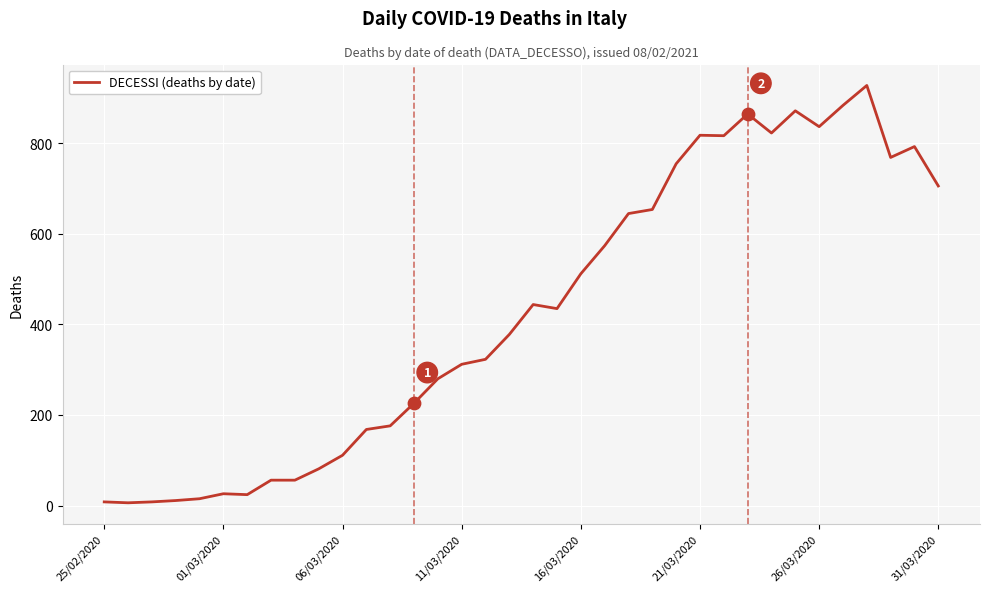

What is the greatest value displayed?

928